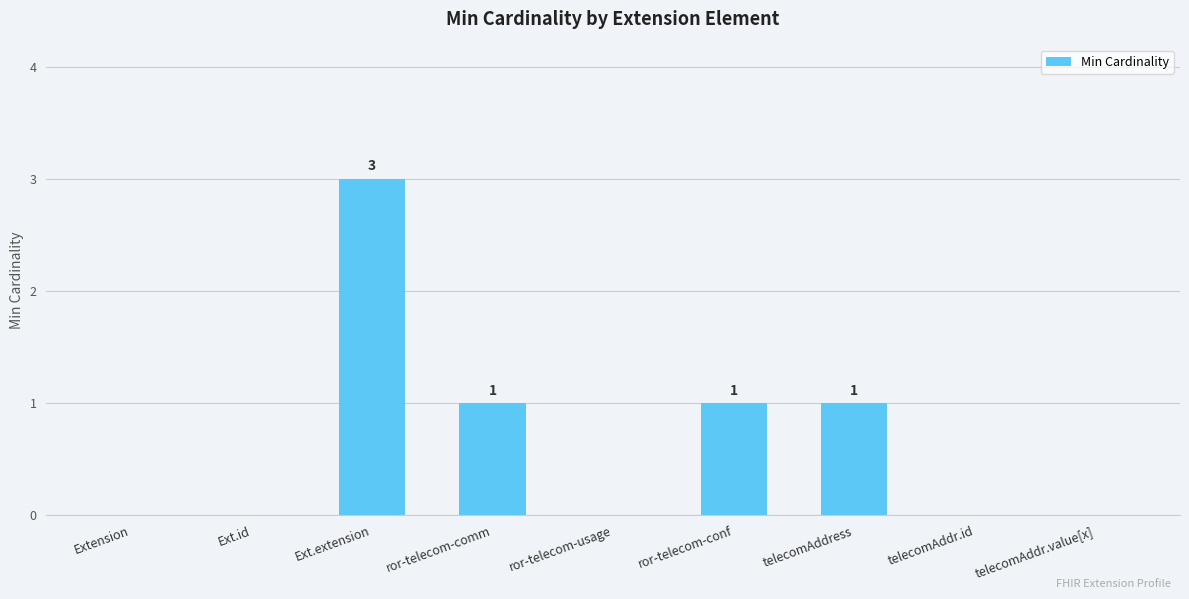

The value at Ext.id is 0. True or false?

True